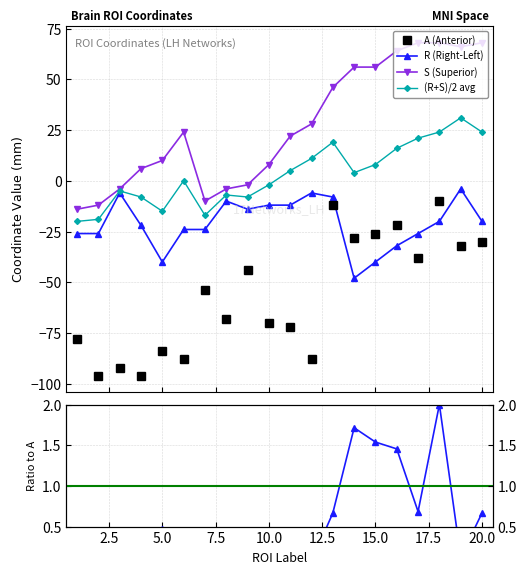

What is the average value of the R series?

-21